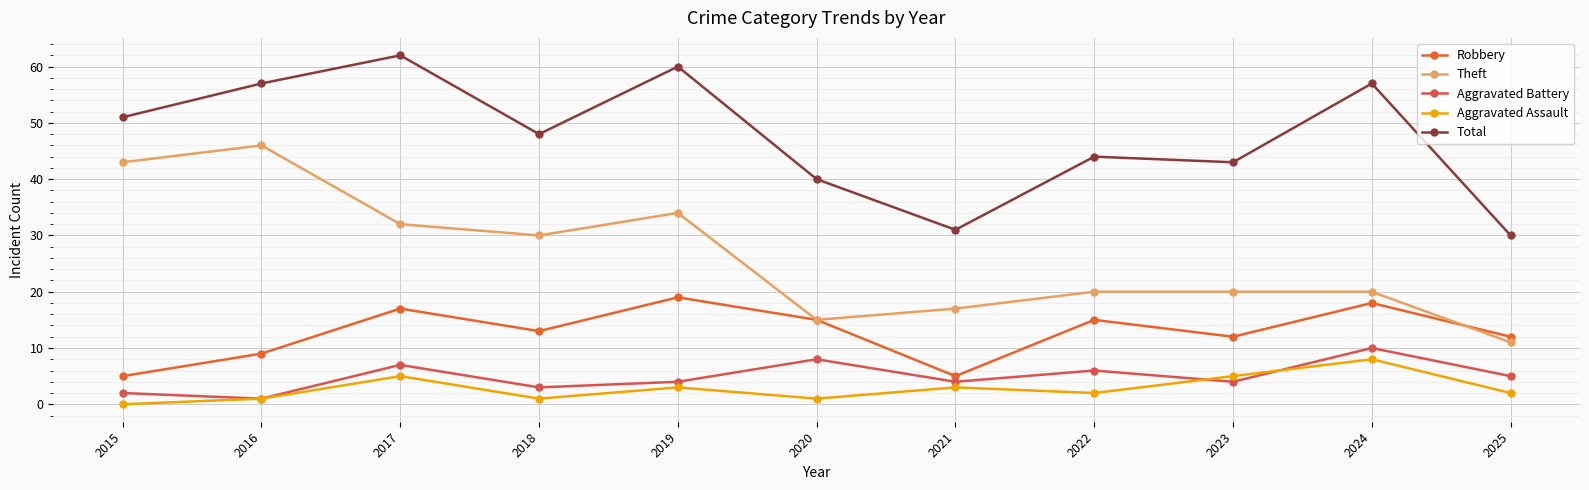

Rank the series at 2017 from lowest to highest value.

Aggravated Assault, Aggravated Battery, Robbery, Theft, Total